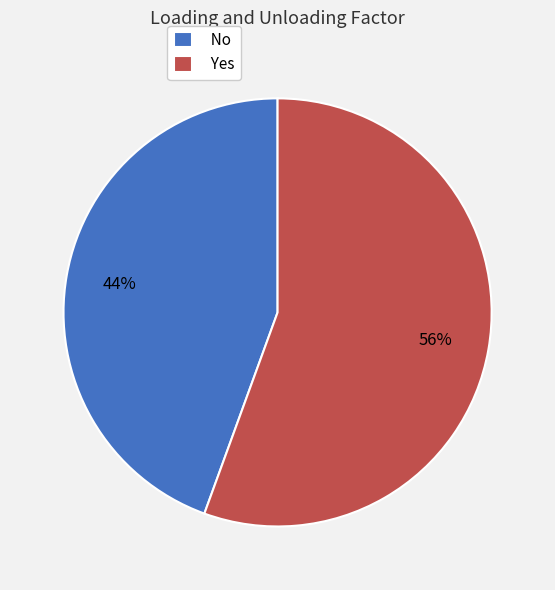

Is the sum of No and Yes greater than half?

Yes